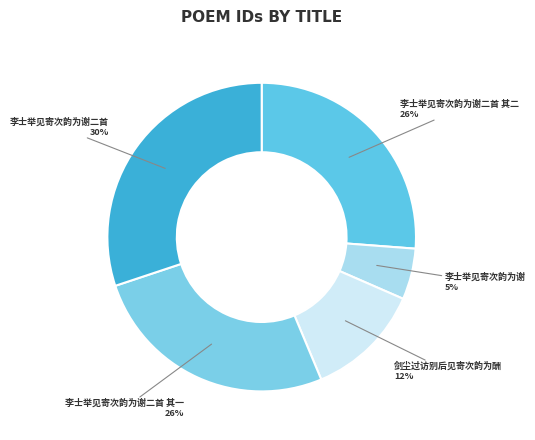

Do 剑尘过访别后见寄次韵为酬 and 李士举见寄次韵为谢 together represent more than half of the pie?

No